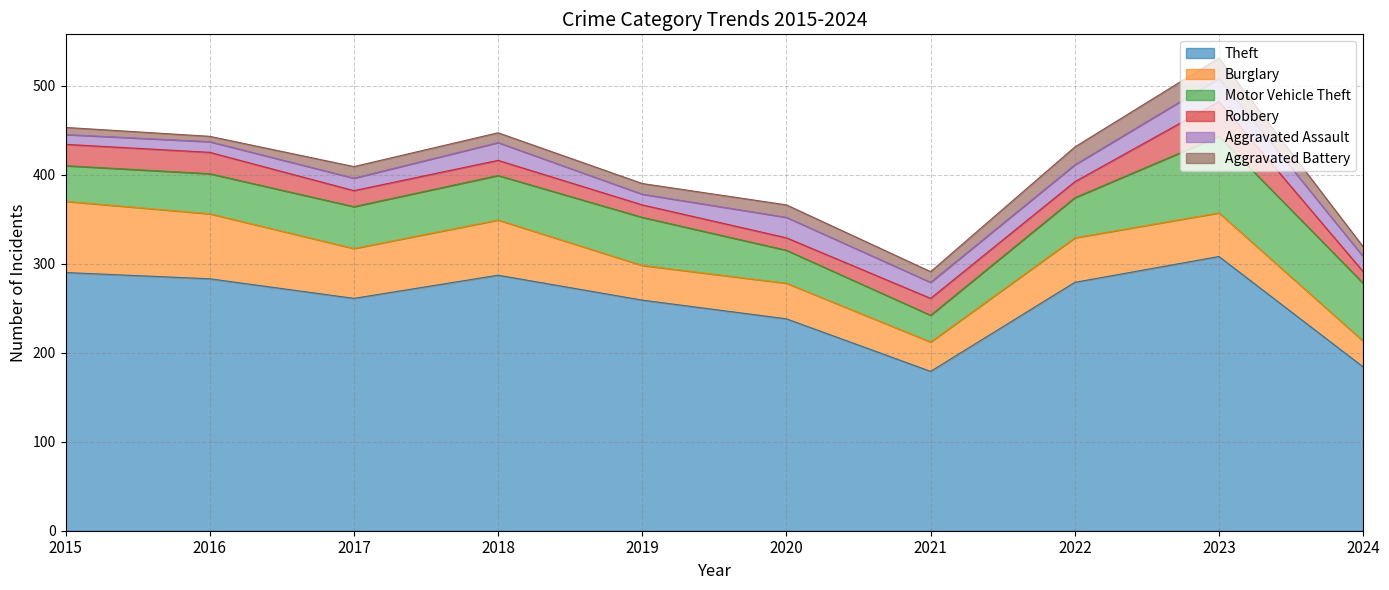

Does the chart display data point markers on the line(s)?

No